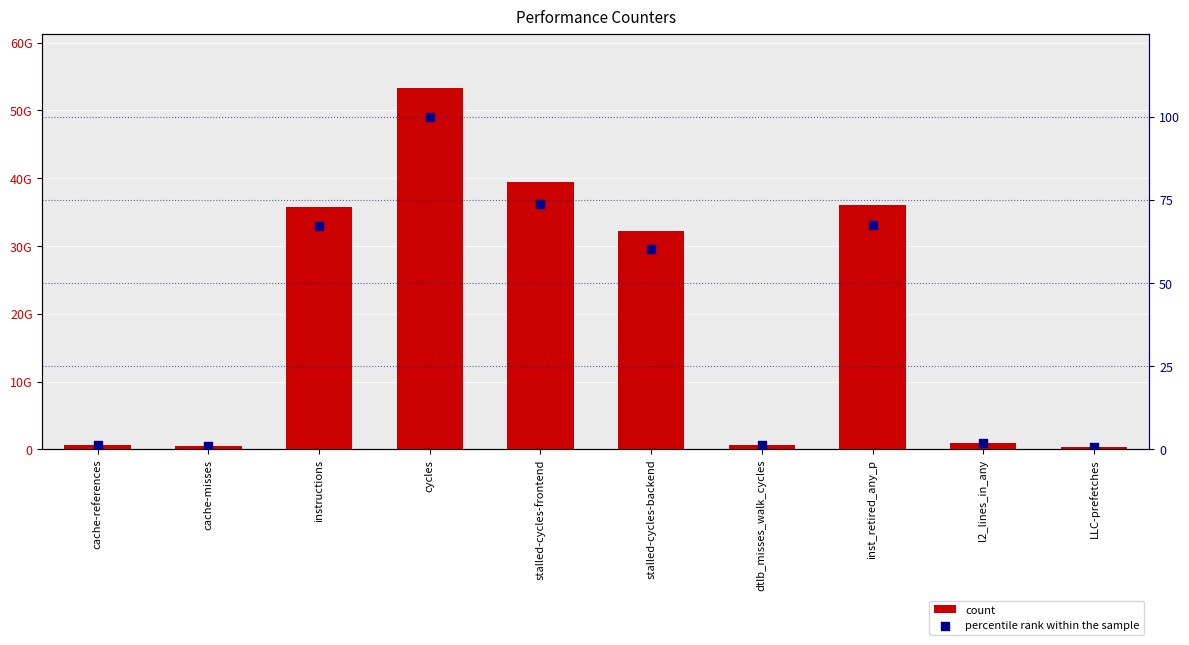

What are all the series names shown in the legend?

count, percentile rank within the sample